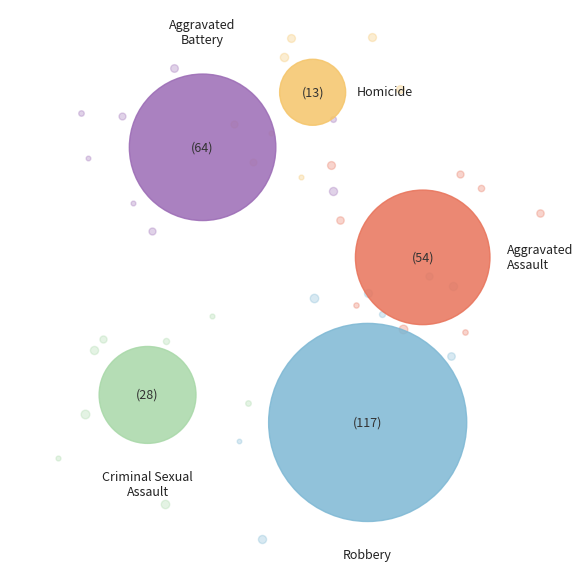

What percentage is the Aggravated Assault slice, to the nearest percent?

20%